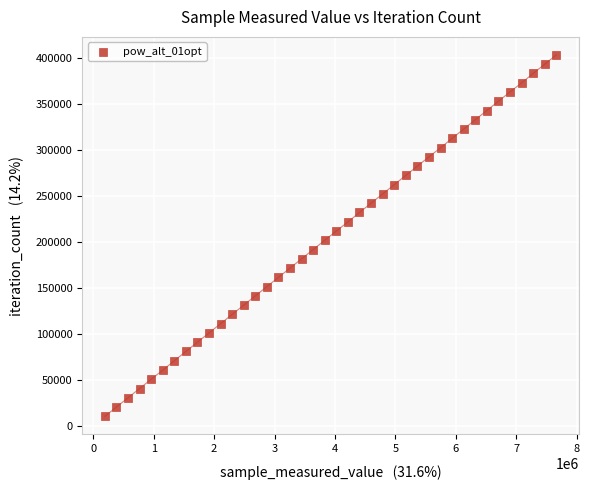

What is the range of X values (max minus min)?

7467057